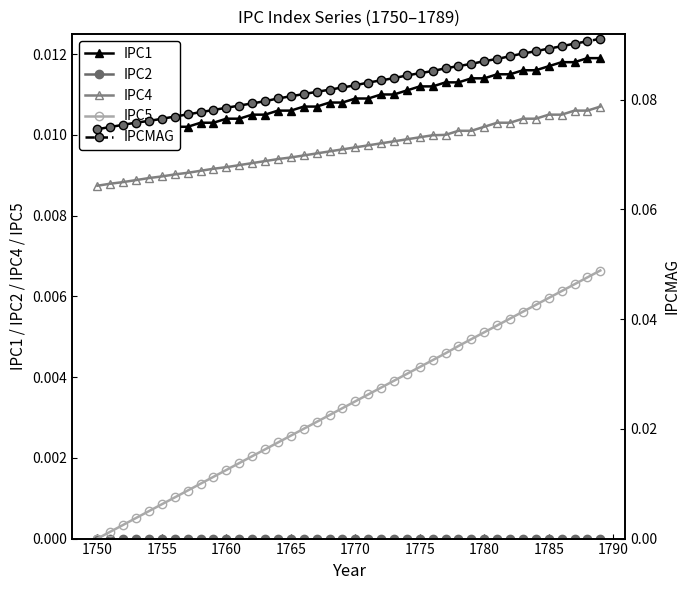

True or false: IPC5 and IPC4 intersect in this chart.

False